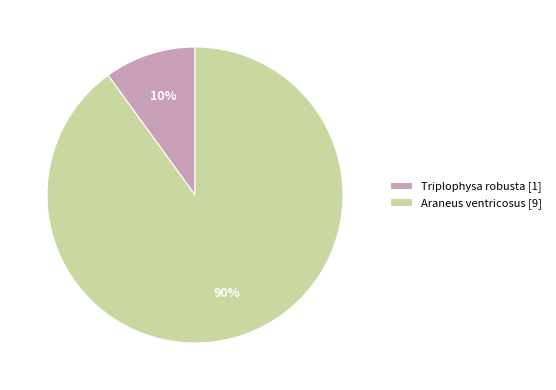

Combined, do Triplophysa robusta and Araneus ventricosus account for over 50%?

Yes